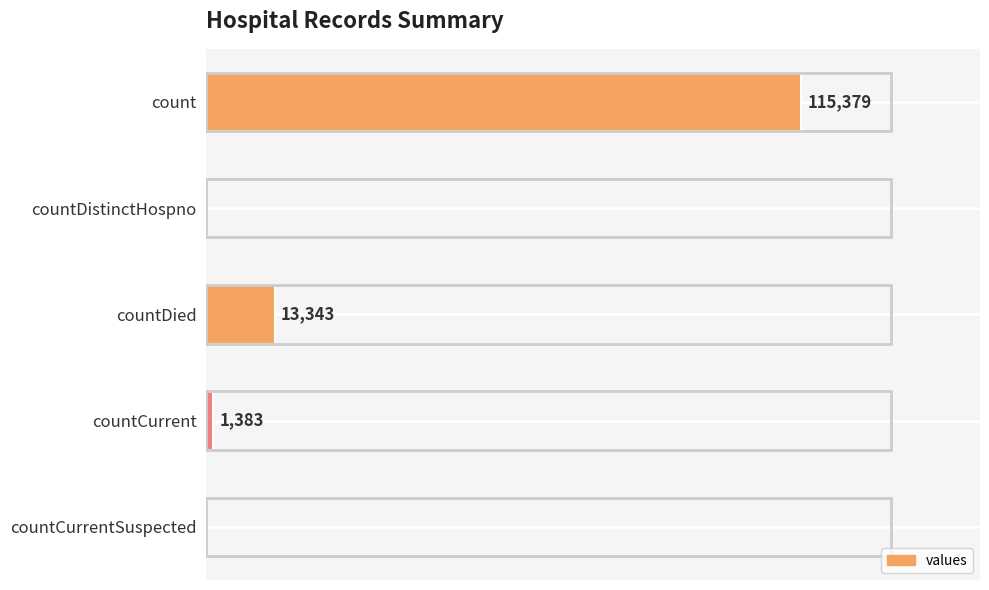

At which label is the value closest to 57689?

countDied